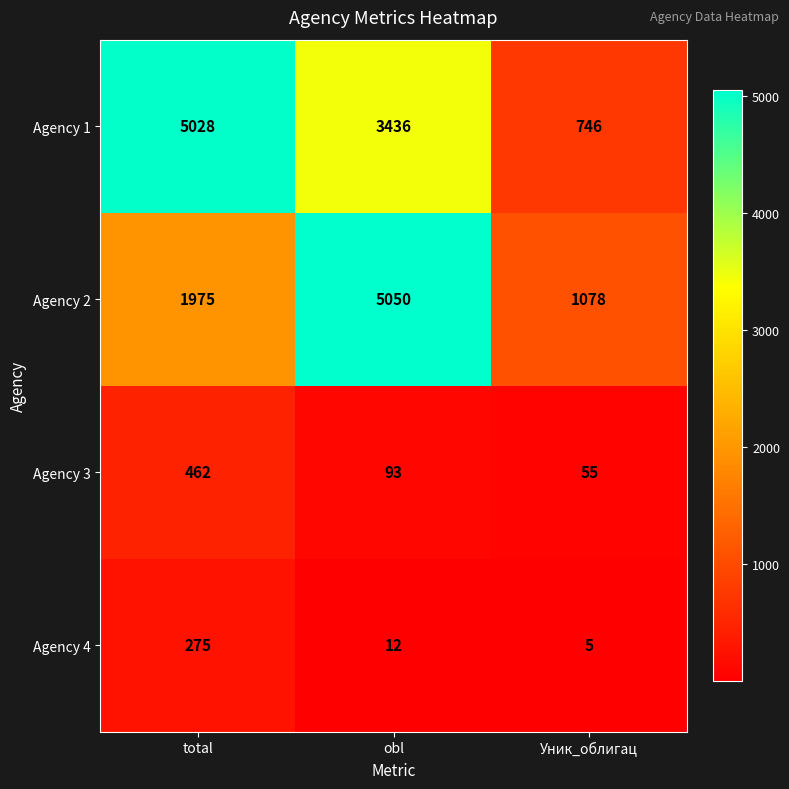

Is it true that Agency 3 equals 23 at Уник_облигац?

False